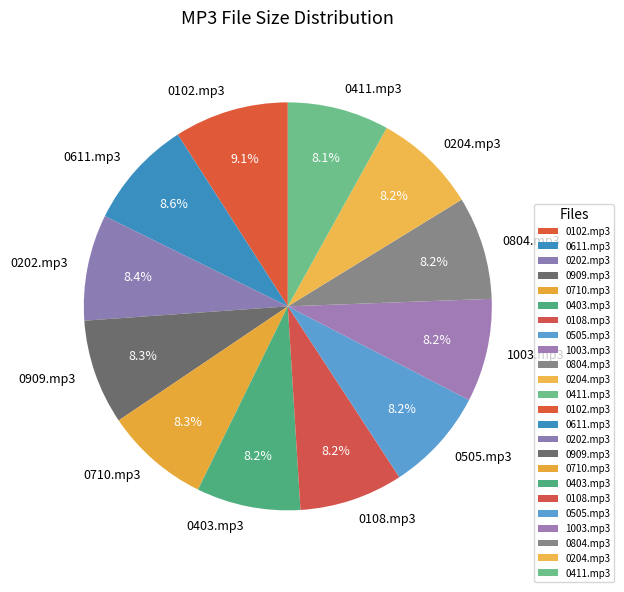

Combined, do 0909.mp3 and 0108.mp3 account for over 50%?

No